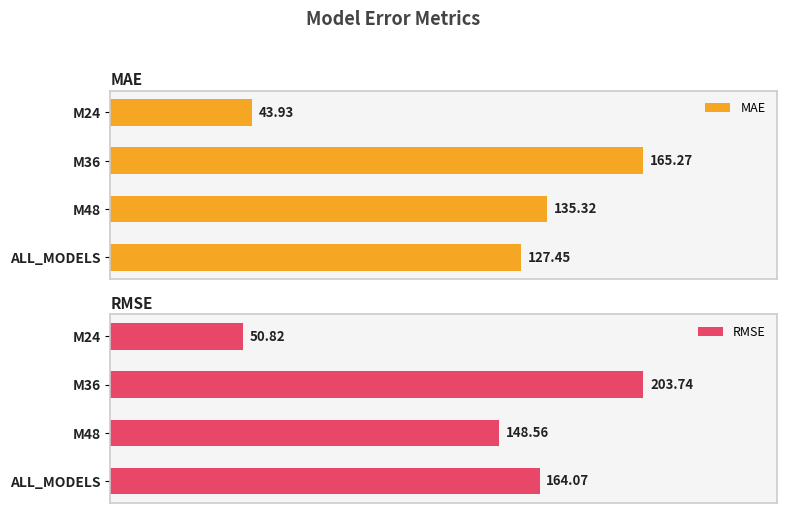

Which series has the largest range (max minus min)?

RMSE